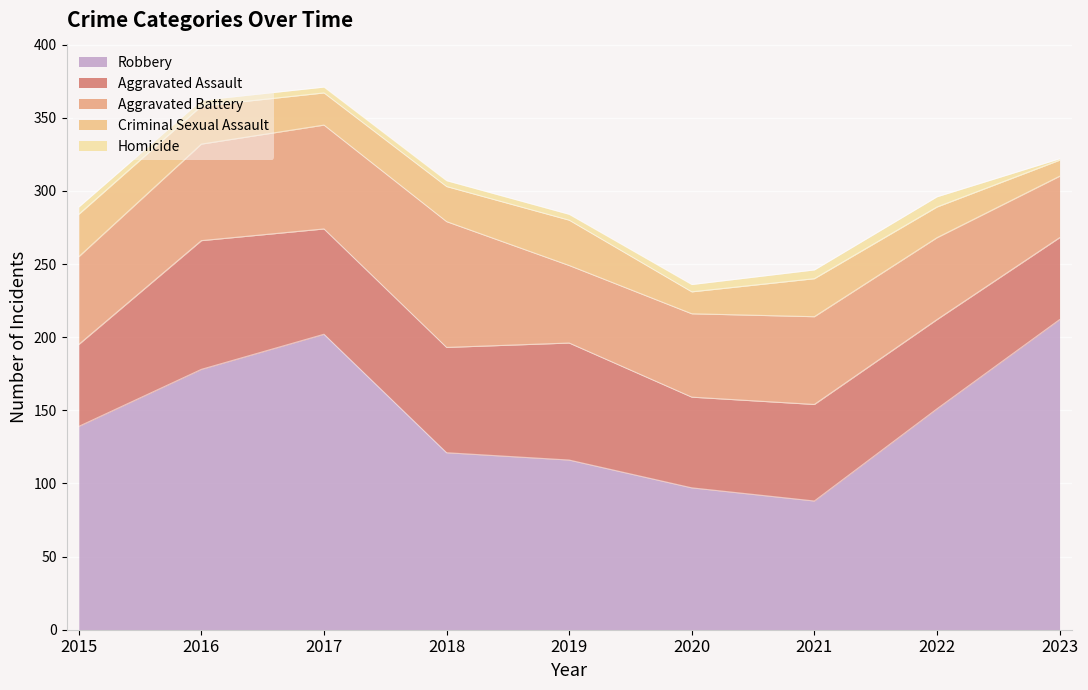

The value of Criminal Sexual Assault at 2019 is 31. True or false?

True